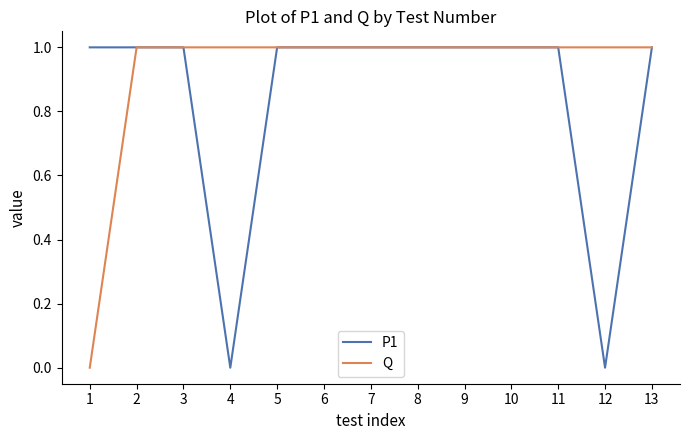

Is it true that Q equals 1 at 13?

True